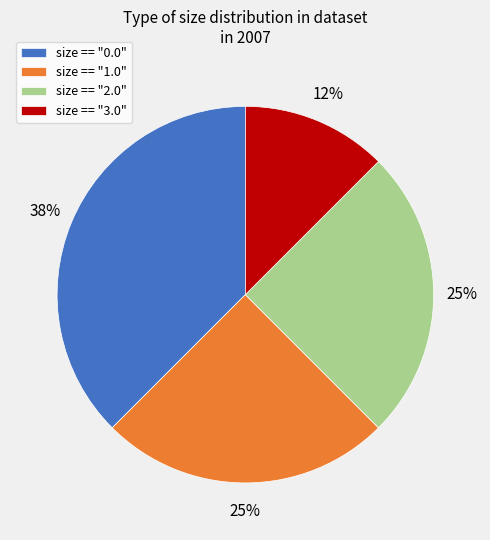

Which slice is the largest?

size == "0.0"